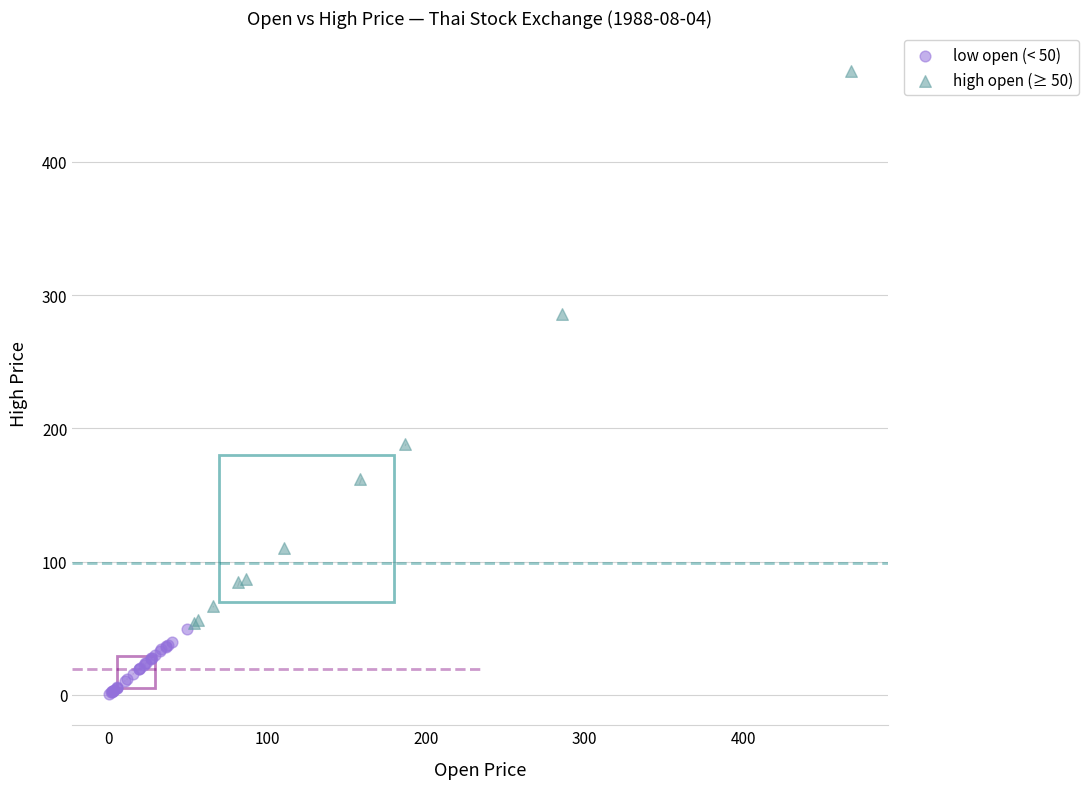

Which series has the largest Y range (max minus min)?

high open (≥ 50)